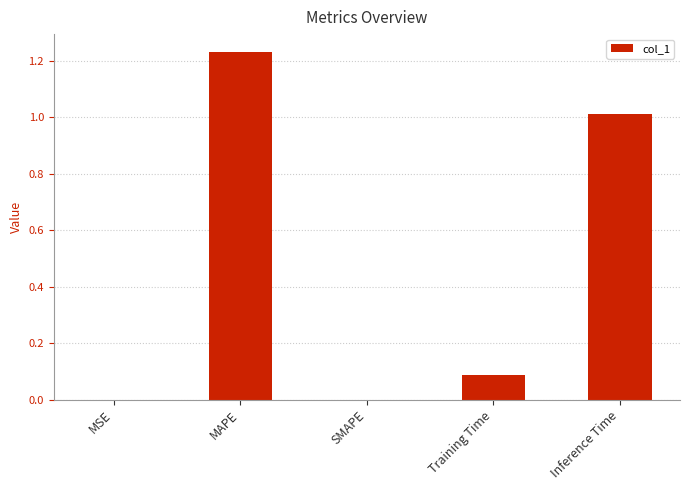

What is the sum of the values at Training Time and Inference Time?

1.1